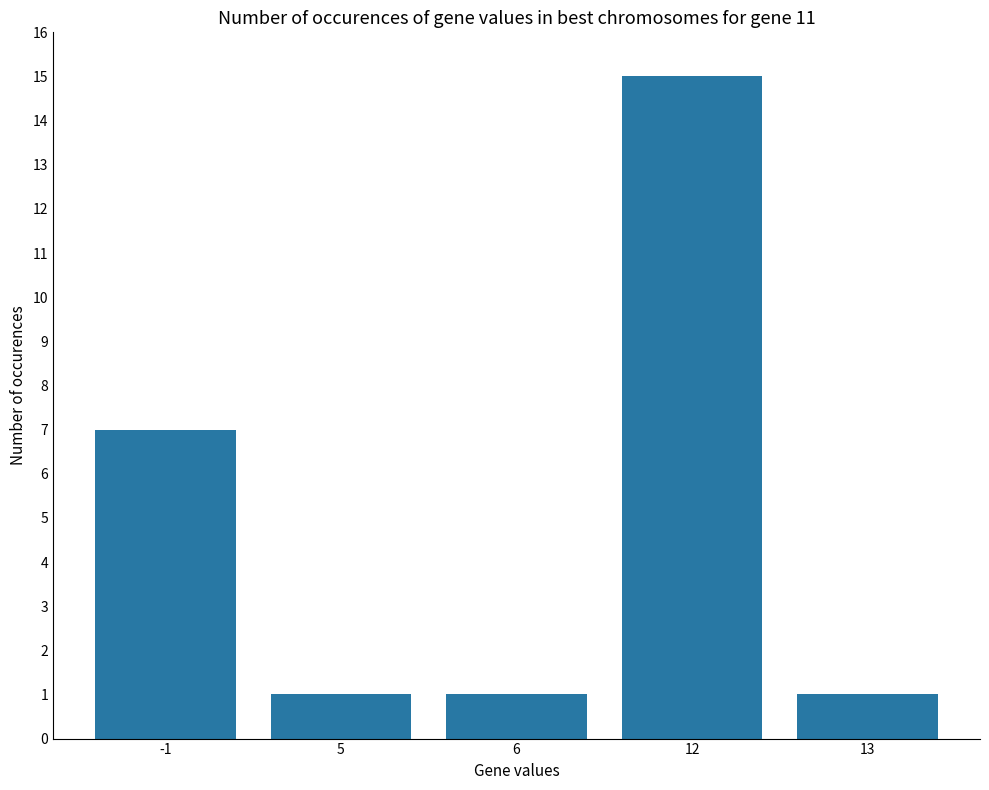

Reading right to left, transcribe all the data shown in this chart.

1	15	1	1	7